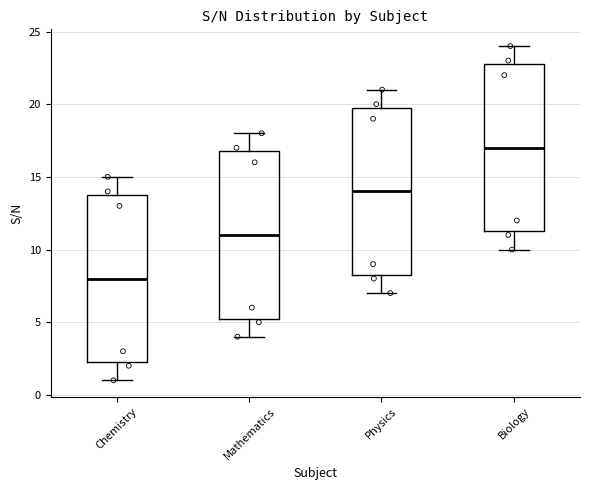

Which box's median line is the lowest?

Chemistry